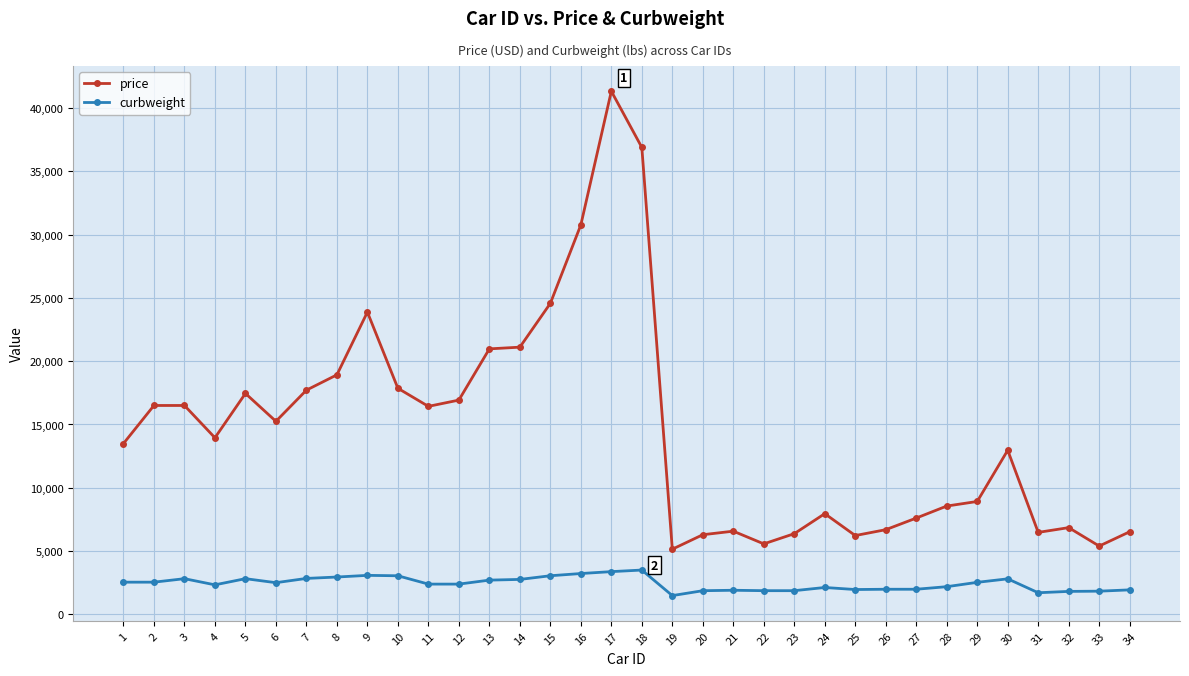

What is the lowest value of the price series?

5151